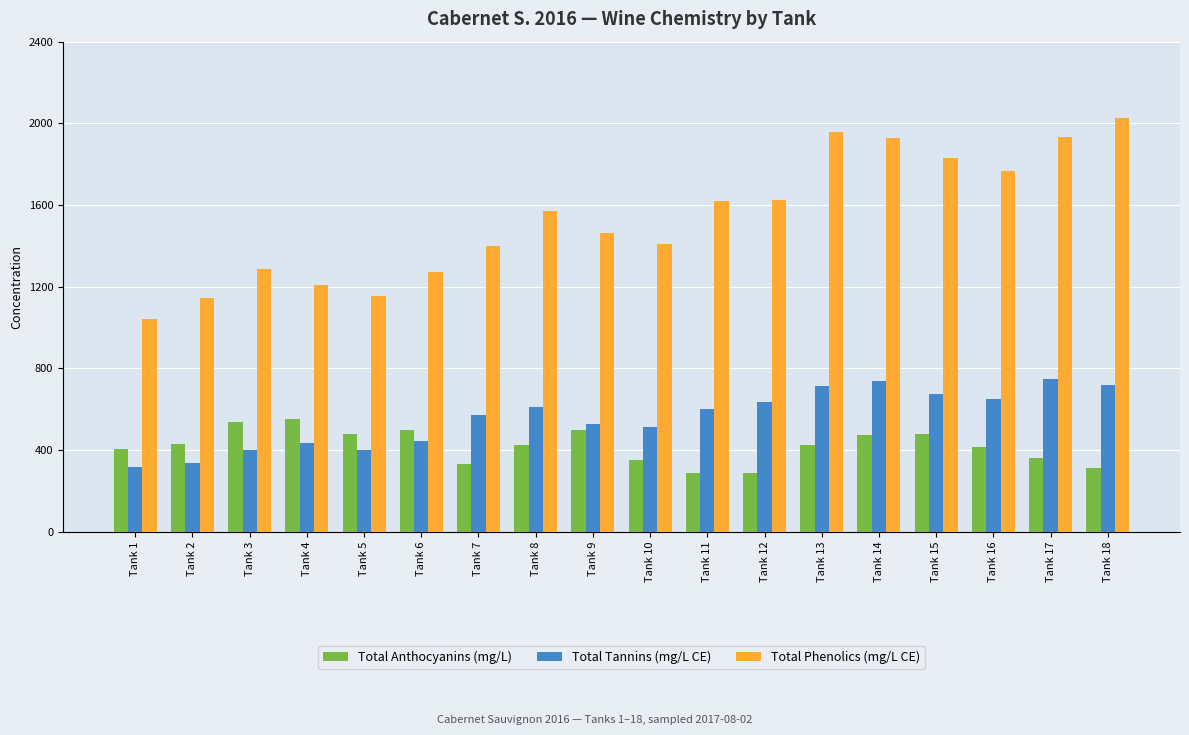

List the series in order of their peak value, lowest first.

Total Anthocyanins (mg/L), Total Tannins (mg/L CE), Total Phenolics (mg/L CE)